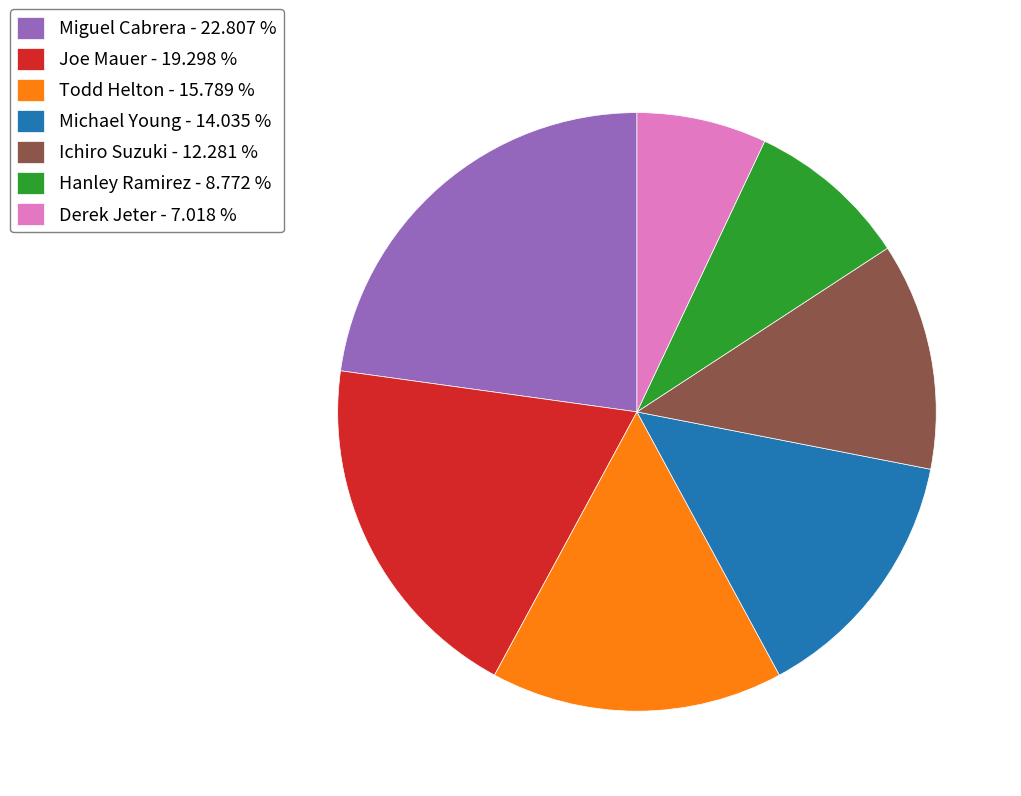

Which slice is the largest?

Miguel Cabrera